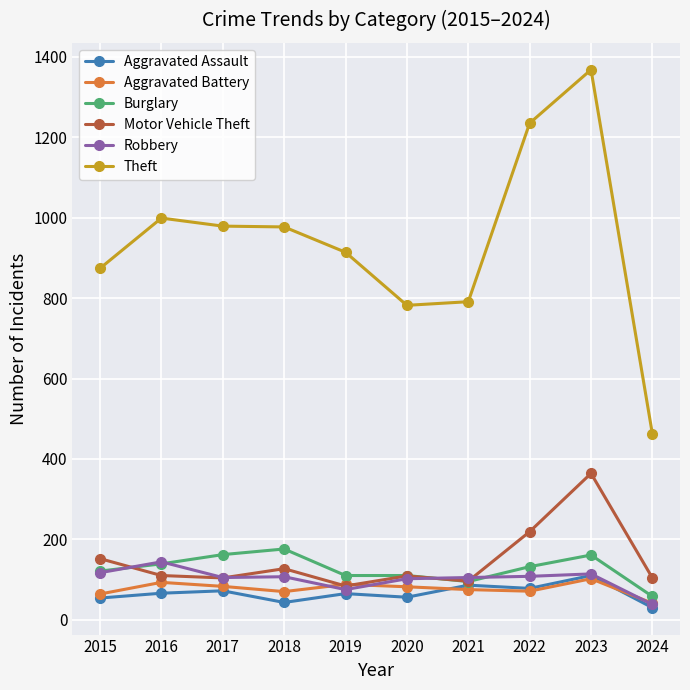

At which label does Robbery reach its minimum?

2024